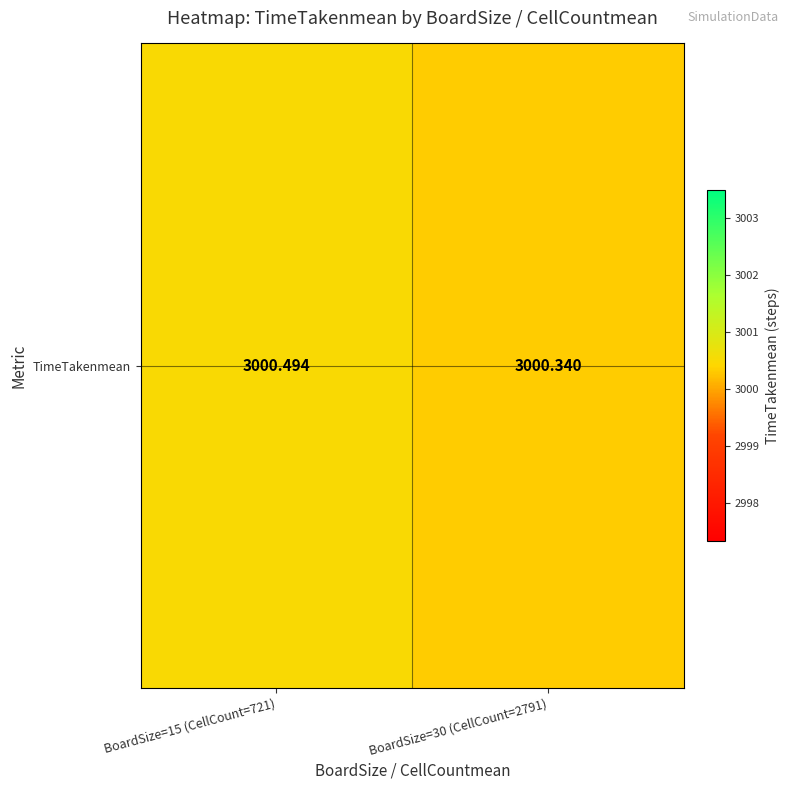

What is the difference between the values at BoardSize=30 (CellCount=2791) and BoardSize=15 (CellCount=721)?

0.2